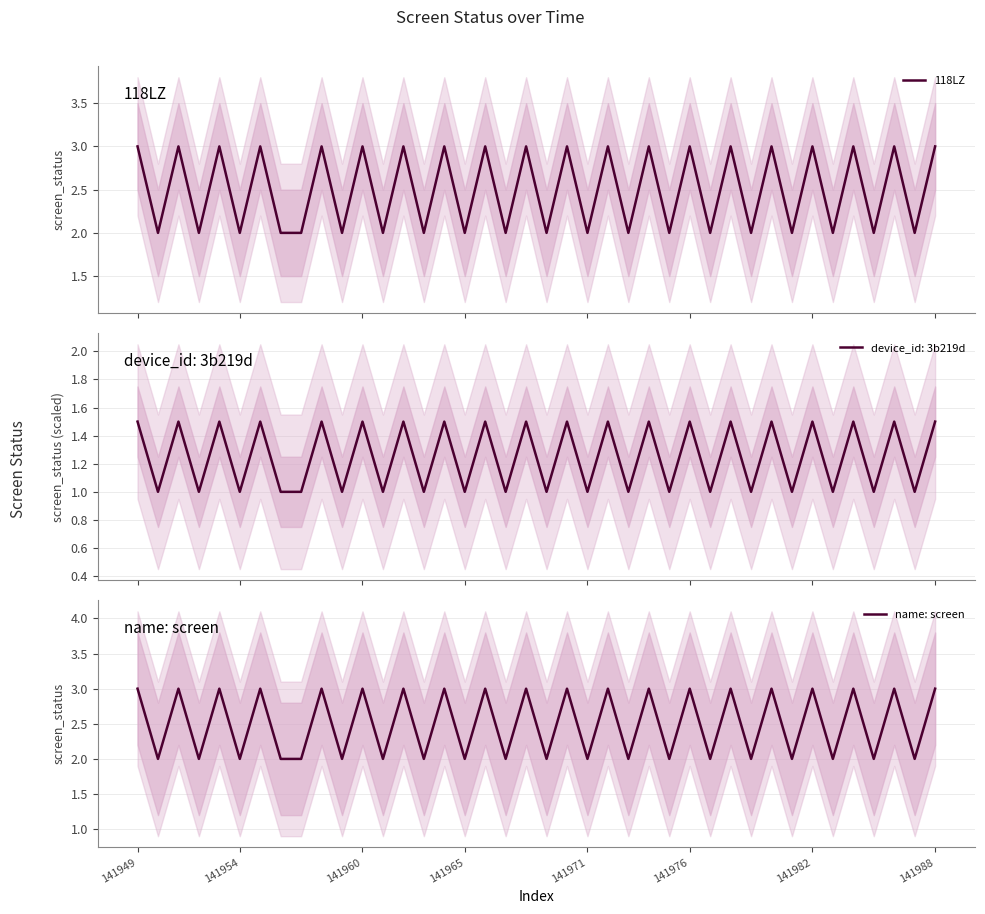

What is the maximum value for 118LZ?

3